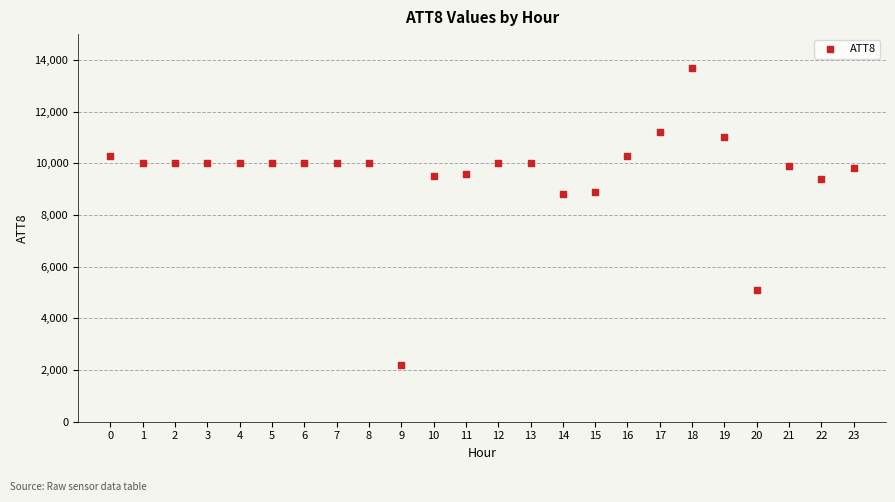

What is the range of Y values (max minus min)?

11500